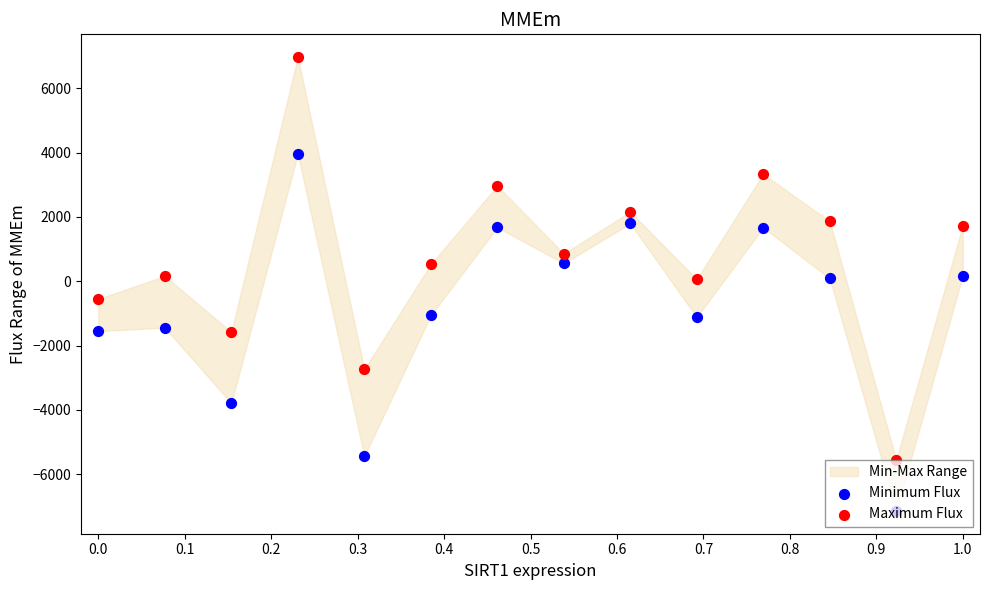

Which series contains the highest Y value?

Maximum Flux